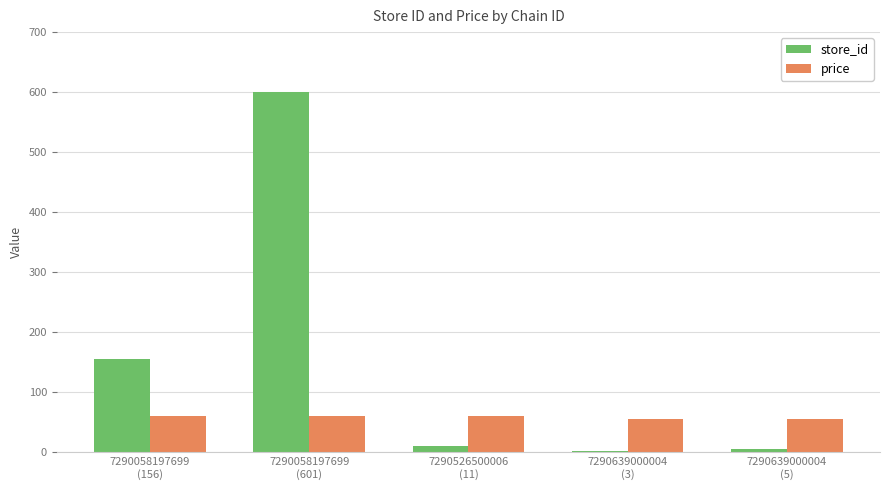

What is the label of the 3rd bar from the right?

7290526500006
(11)